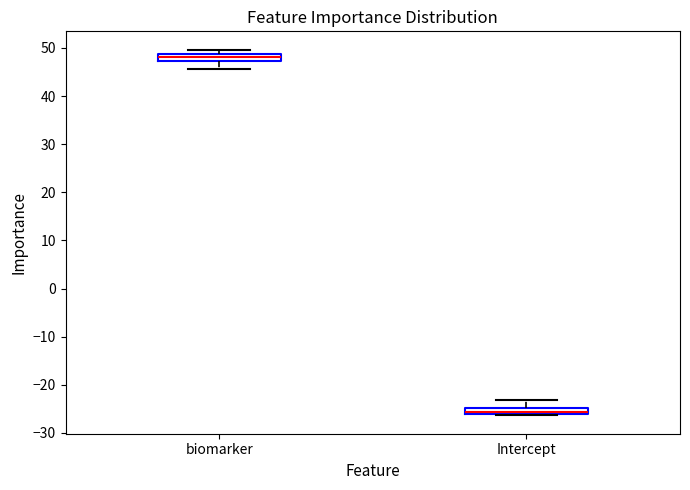

Where does the median line of the box for biomarker sit on the y-axis? The values are not printed on the chart, so give them approximately, as read against the axis.

48